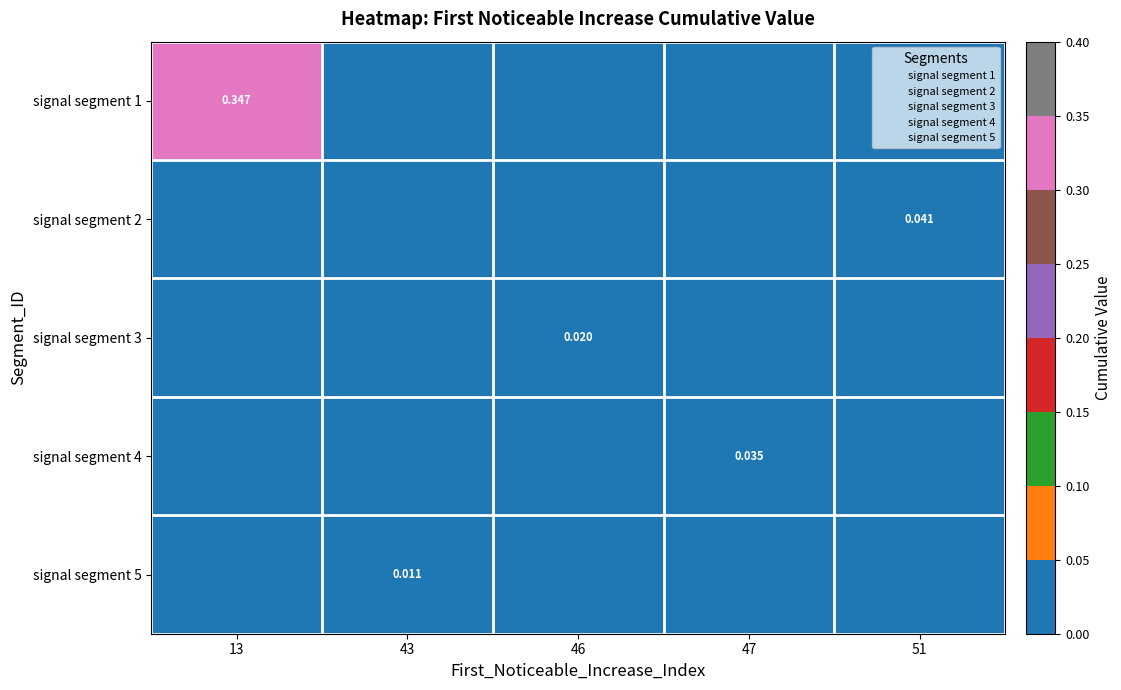

List the series in order of their peak value, lowest first.

signal segment 5, signal segment 3, signal segment 4, signal segment 2, signal segment 1